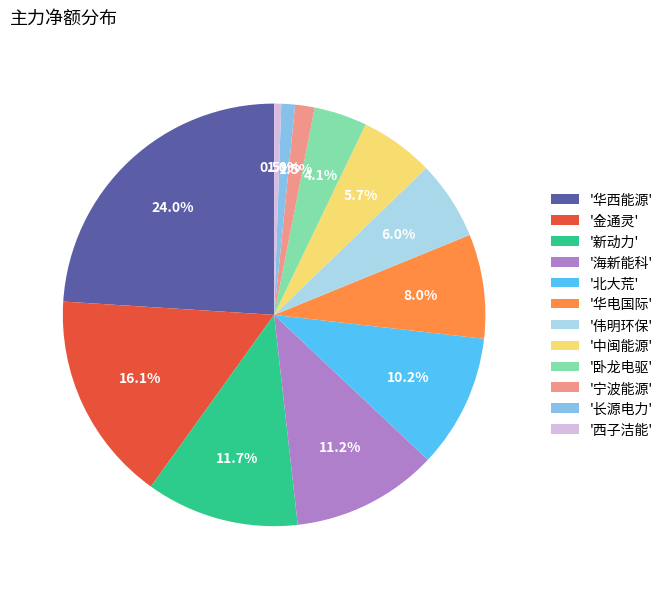

What percentage is NOT represented by '北大荒'?

89.8%